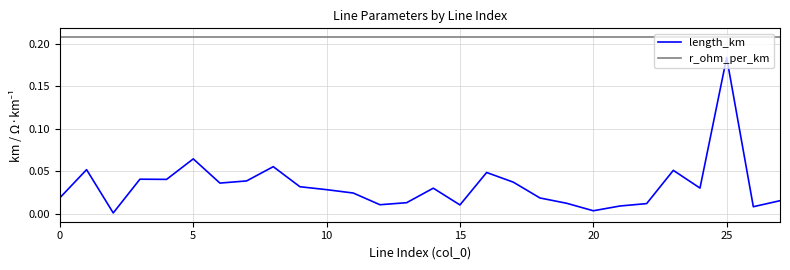

List the series in order of their overall mean, highest first.

r_ohm_per_km, length_km